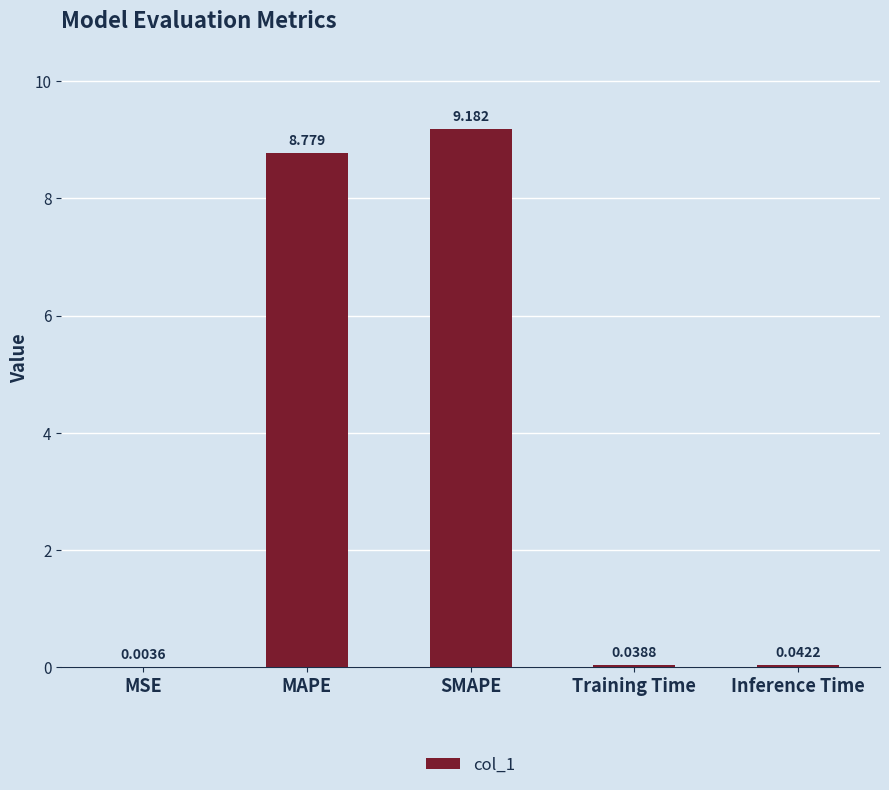

At which label is the value closest to 4?

Inference Time